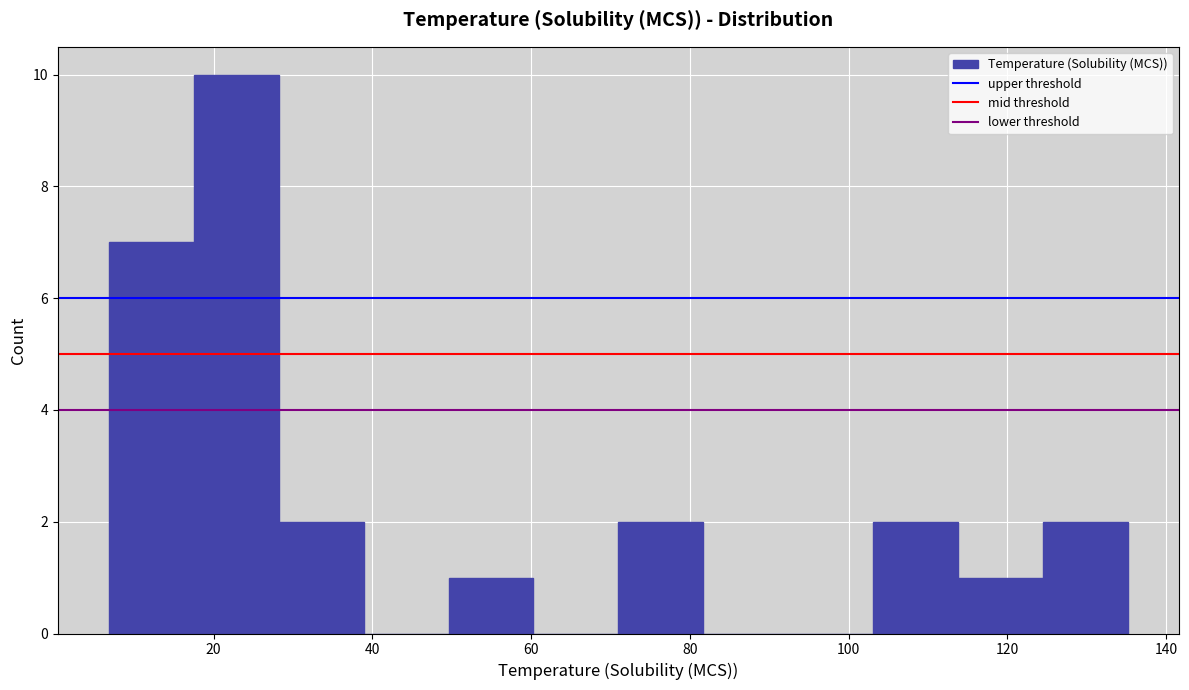

Reading left to right, transcribe this chart: for each bar, give the range it covers on the x-axis and its height. Neither the bar edges nor the heights are printed on the chart, so give them approximately, as read against the axes.

6 to 18: 7
18 to 28: 10
28 to 38: 2
38 to 50: 0
50 to 60: 1
60 to 72: 0
72 to 82: 2
82 to 92: 0
92 to 104: 0
104 to 114: 2
114 to 124: 1
124 to 136: 2